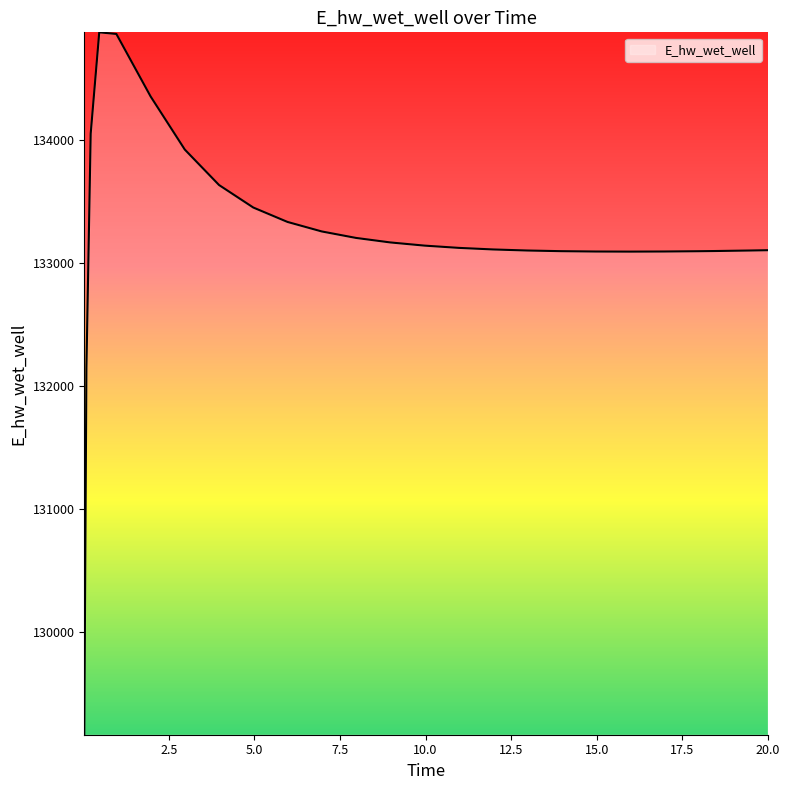

What is the smallest value displayed?

129163.7